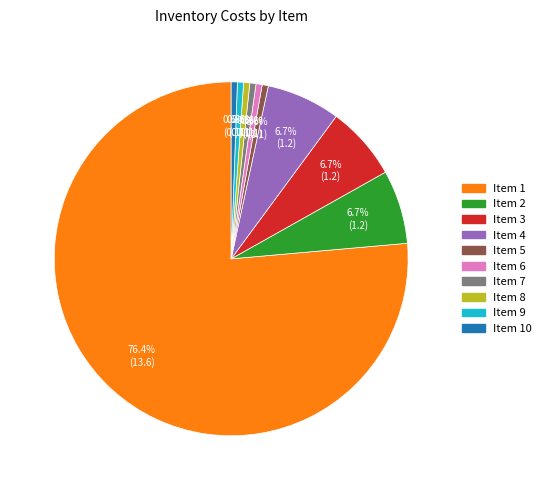

Combined, do Item 5 and Item 7 account for over 50%?

No